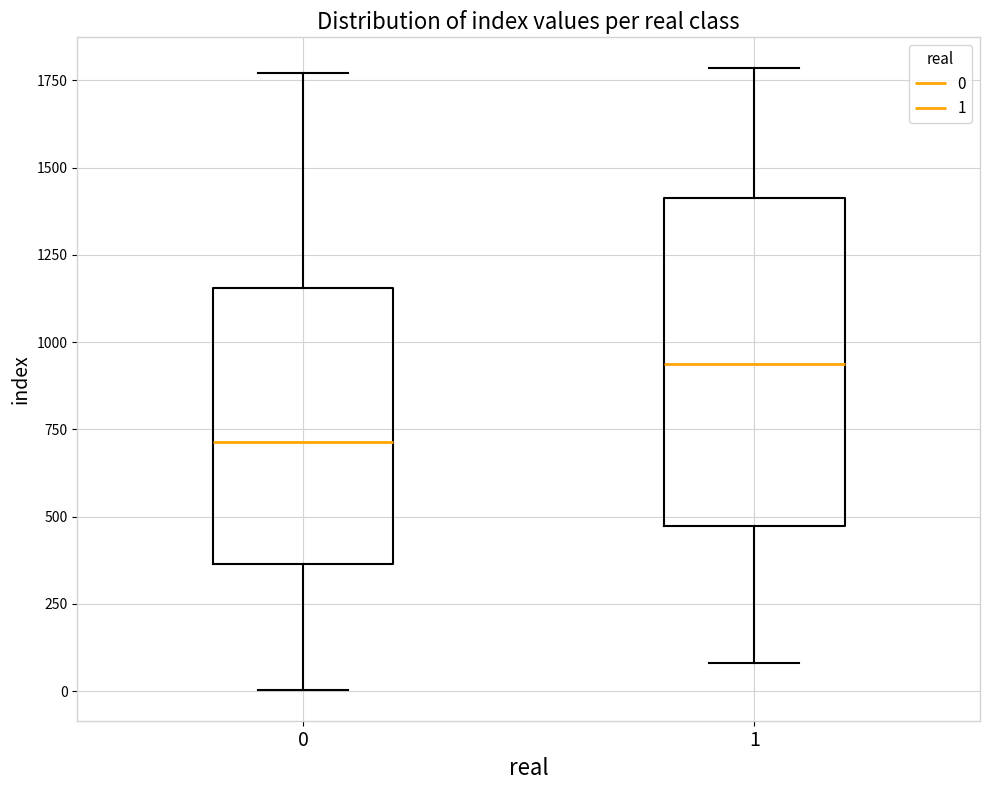

Reading left to right, transcribe this box plot: for each box, give where its median line is, the range the box spans, and where its two whiskers end, as read against the y-axis. The values are not printed on the chart, so give them approximately, as read against the axis.

0: median 700, box 350 to 1150, whiskers 0 to 1750
1: median 950, box 450 to 1400, whiskers 100 to 1800